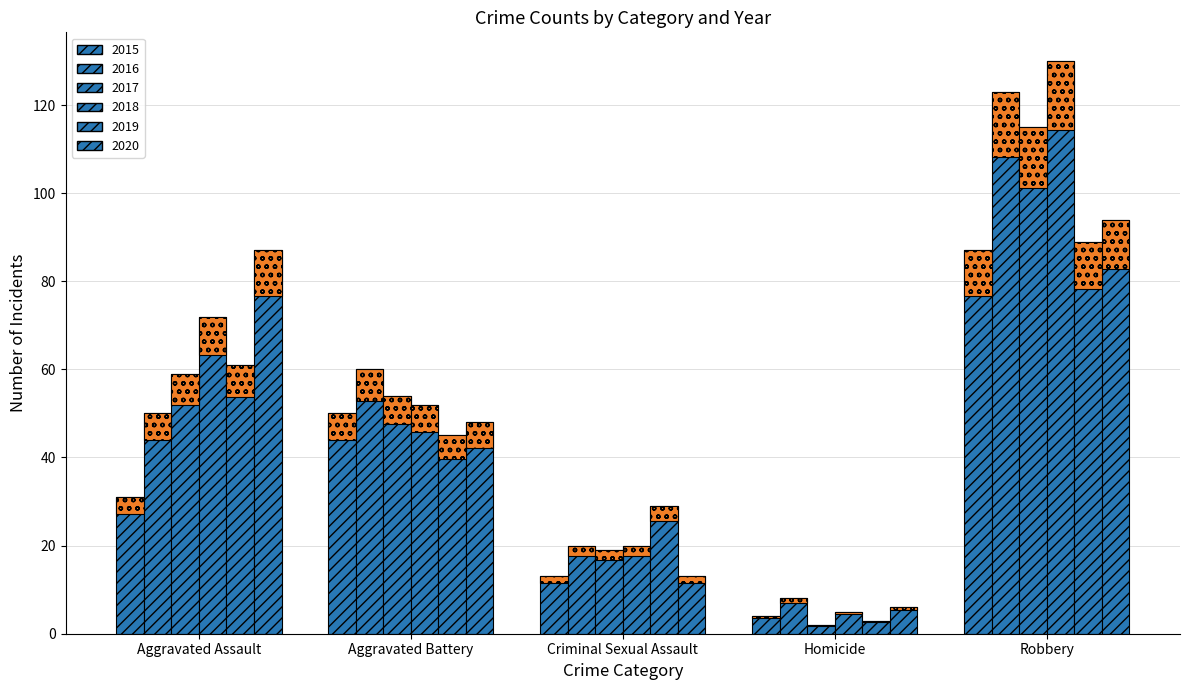

How many bars are there in each group?

6